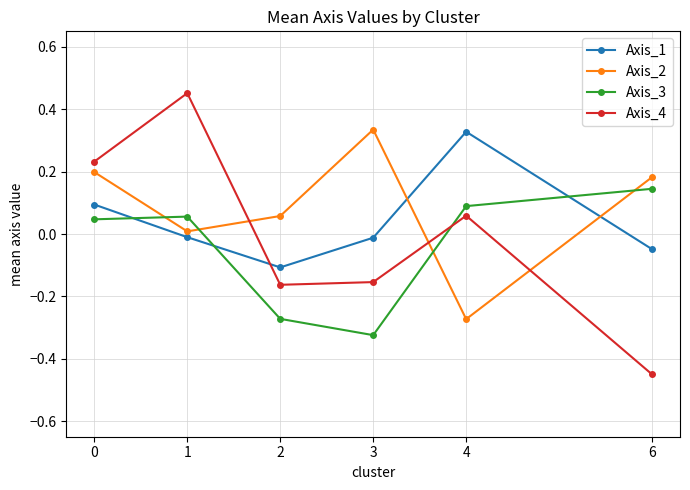

How many values in Axis_3 are below zero?

2